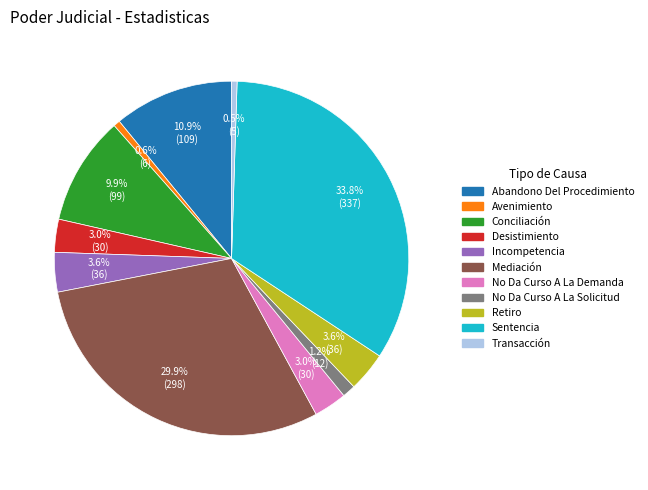

Which has a higher value, No Da Curso A La Solicitud or Desistimiento?

Desistimiento